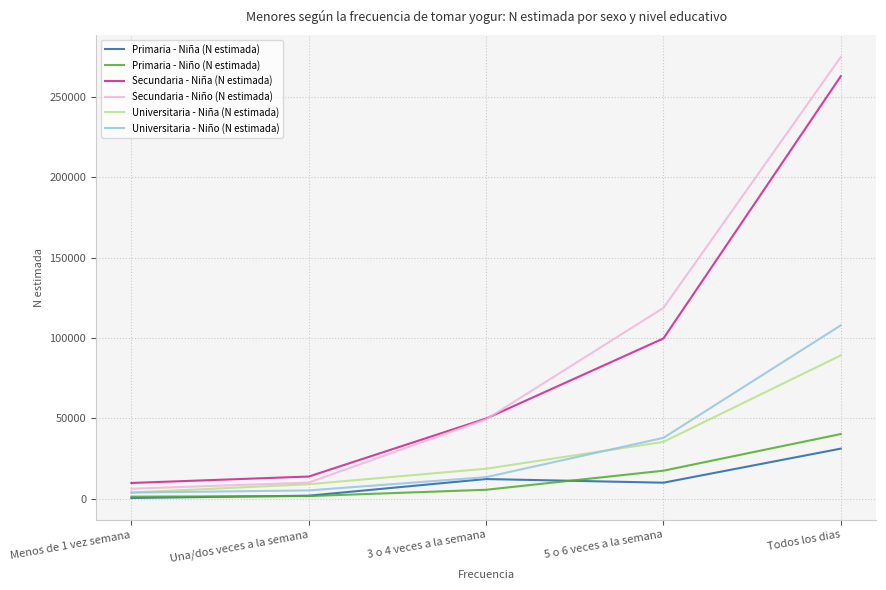

Is the value of Secundaria - Niña (N estimada) at 3 o 4 veces a la semana greater than the value of Secundaria - Niño (N estimada) at Una/dos veces a la semana?

Yes